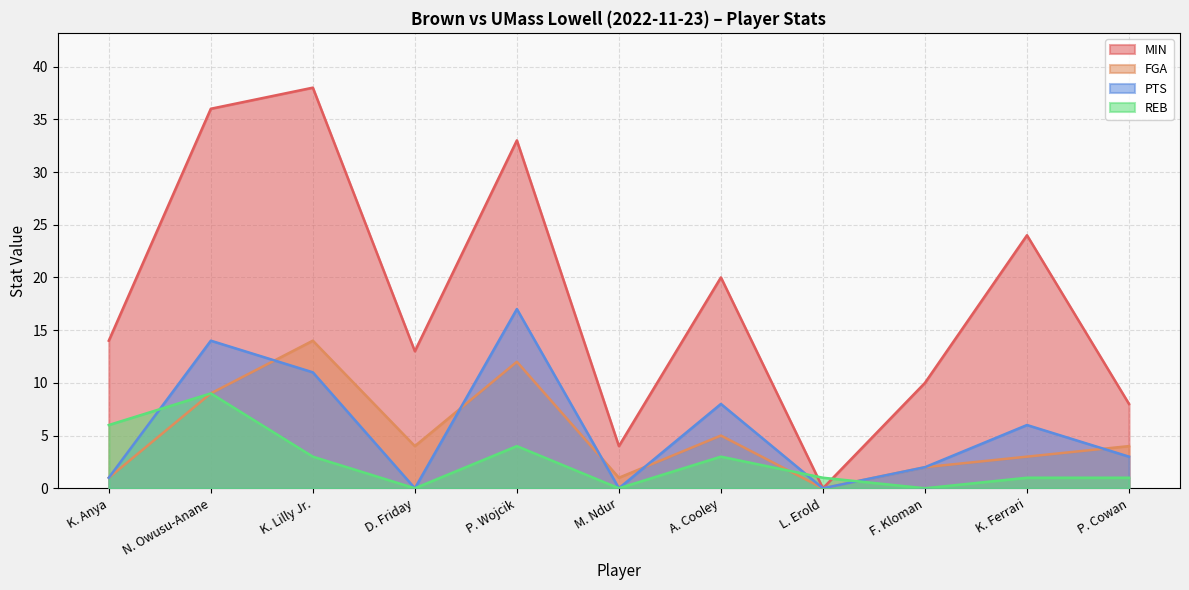

Count the number of categories in the chart.

11